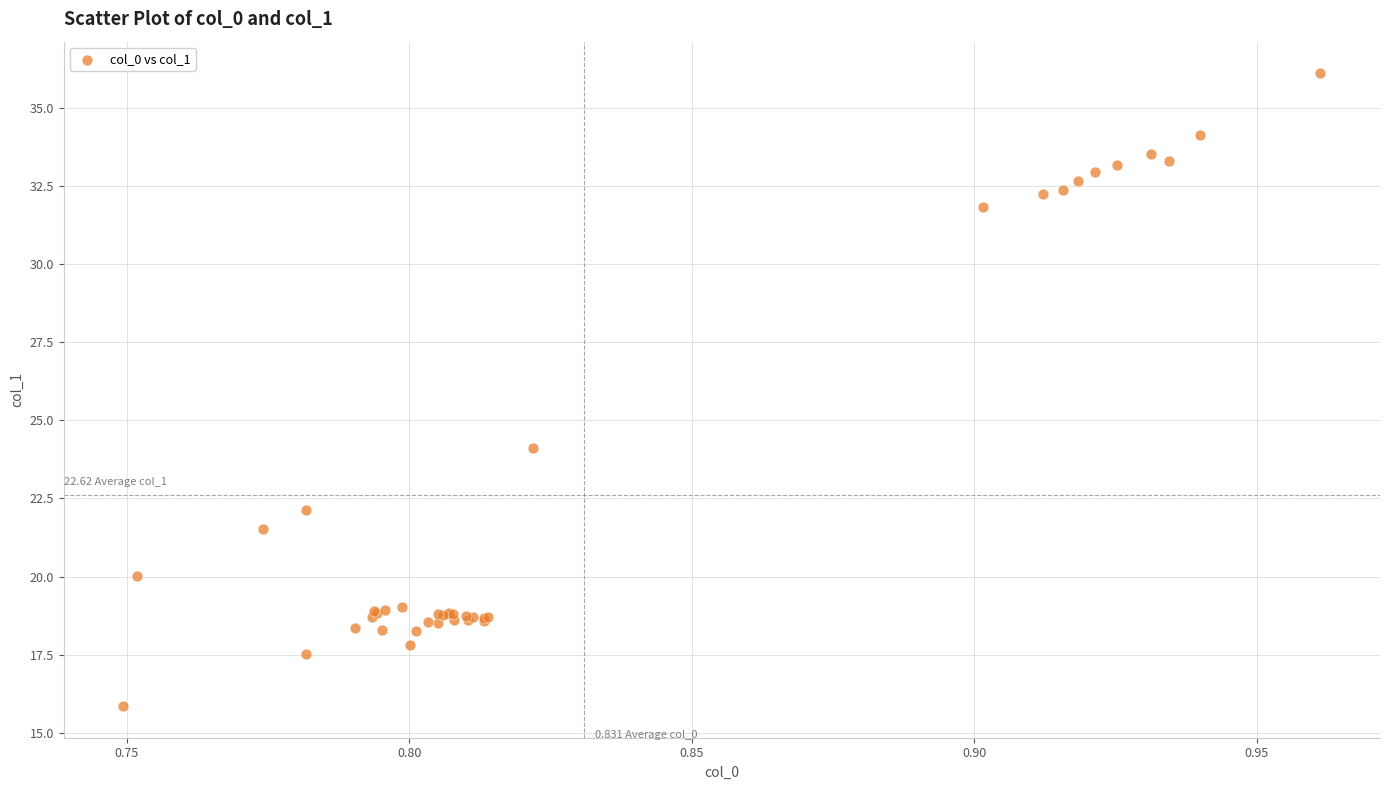

What Y value in the scatter plot is closest to 25?

24.1